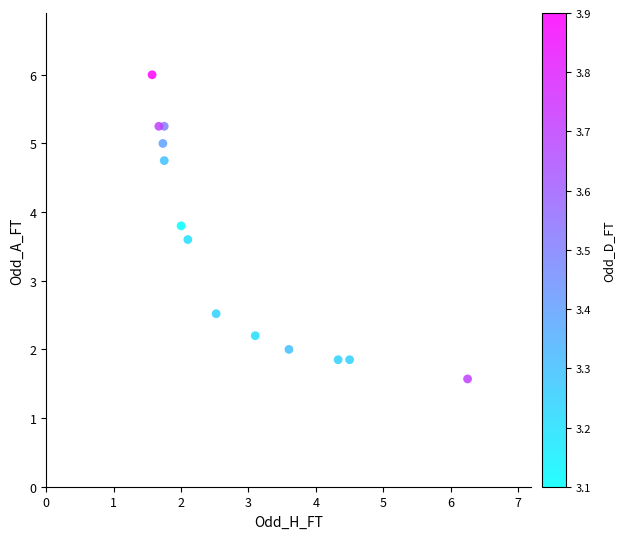

What Y value in the scatter plot is closest to 3?

2.5